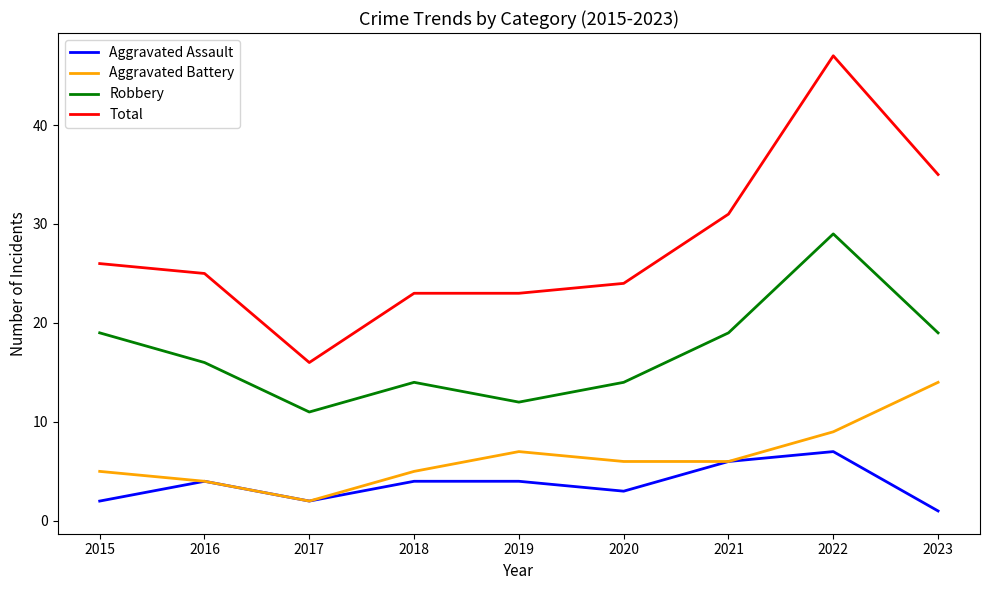

True or false: Total and Robbery intersect in this chart.

False